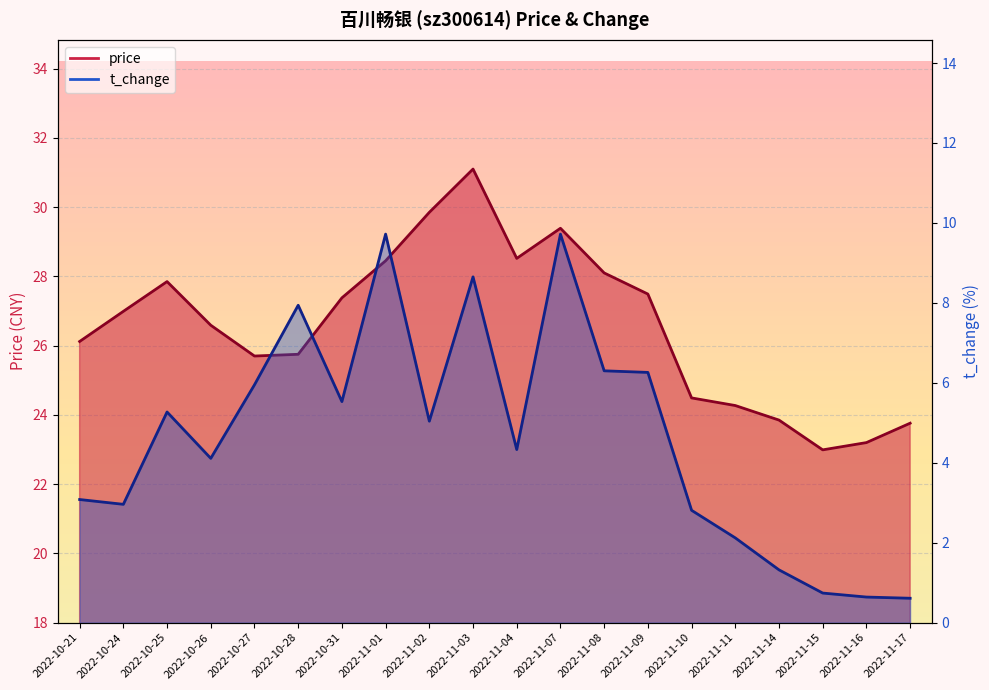

What position from the left is 2022-11-16?

19